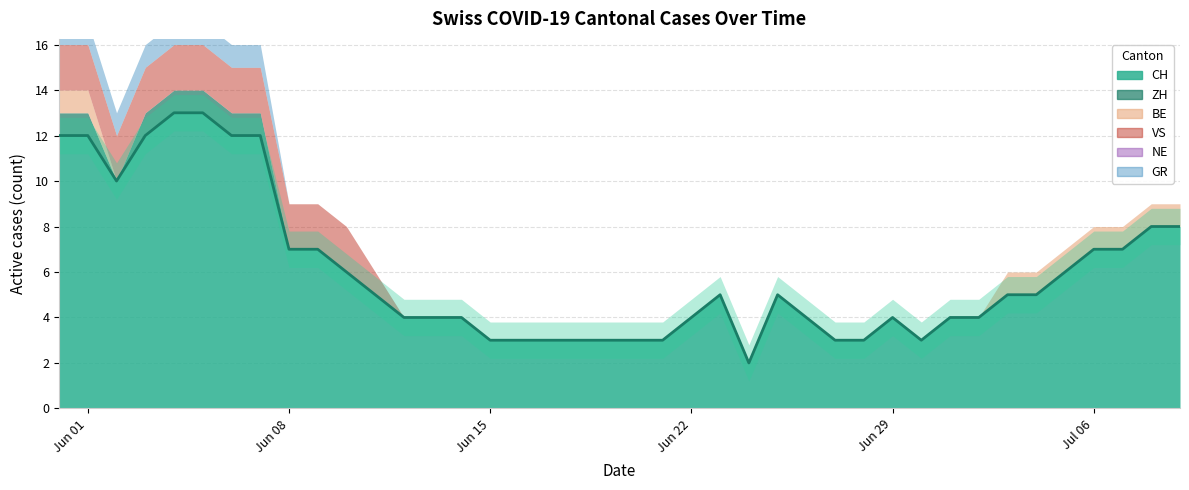

True or false: VS and BE intersect in this chart.

False